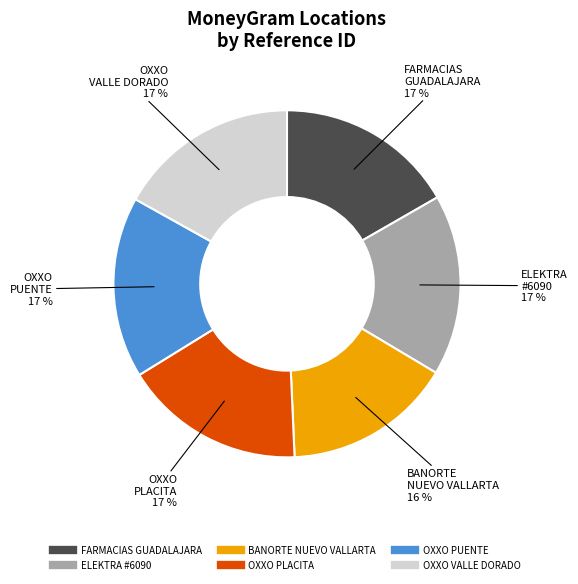

Is there any slice that represents more than half of the pie?

No